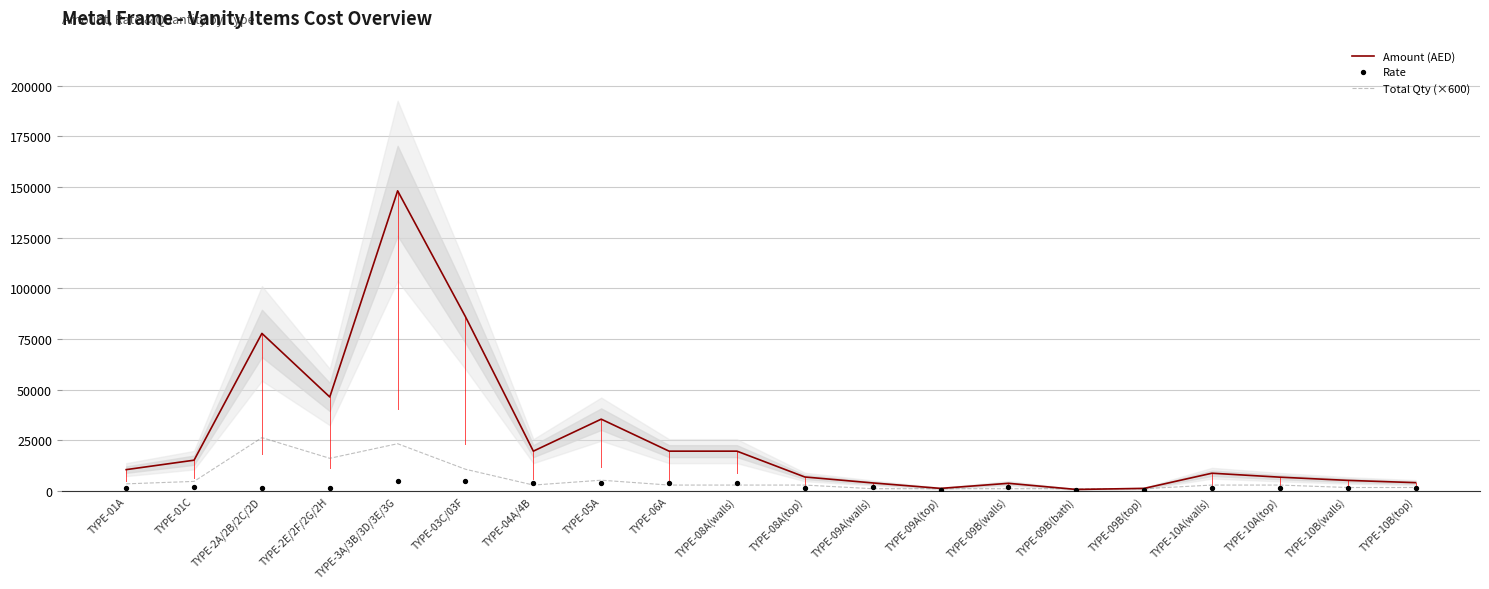

What are all the series names shown in the legend?

Amount (AED), Total Qty (×600), Rate